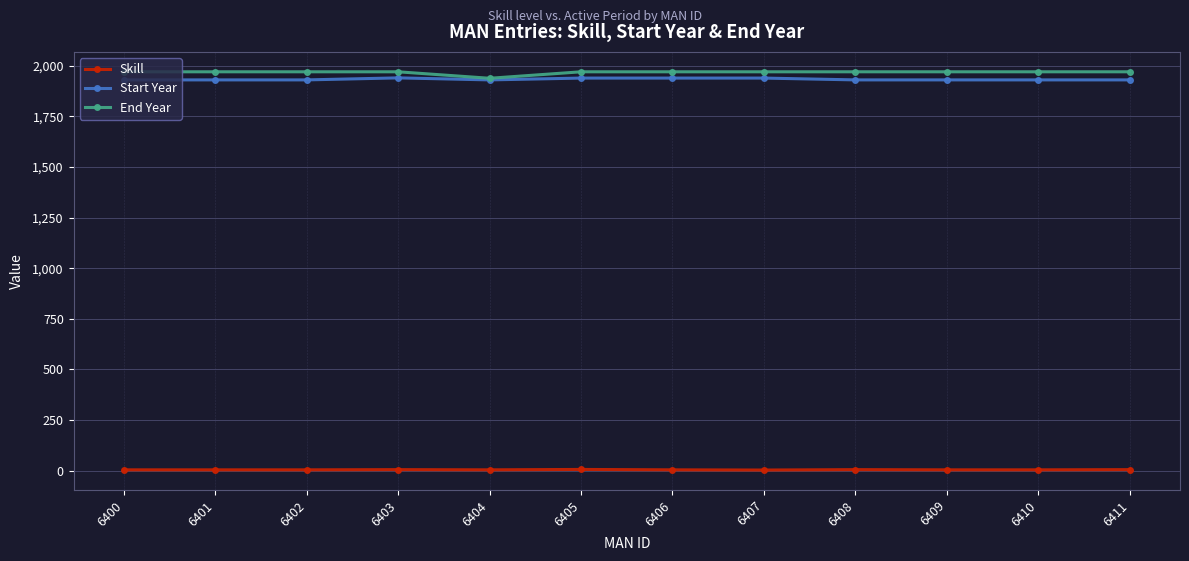

What is the sum of all Start Year values?

23197